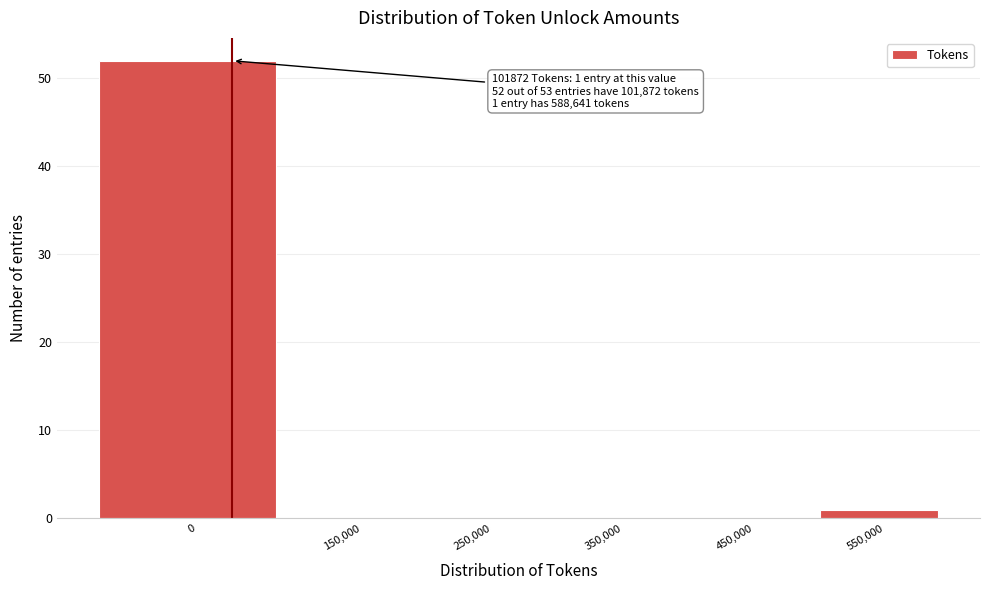

Reading left to right, what are all the values shown in this chart?

0=52	150,000=0	250,000=0	350,000=0	450,000=0	550,000=1